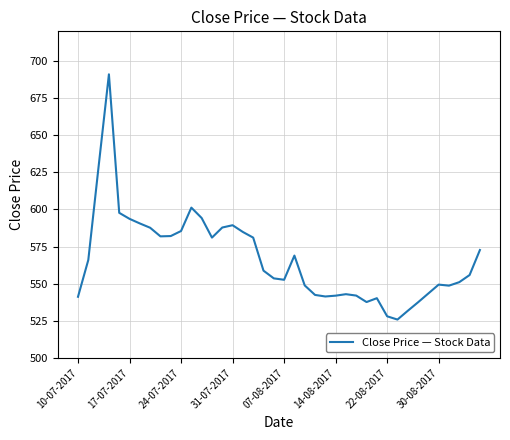

What is the minimum value shown in the chart?

525.9